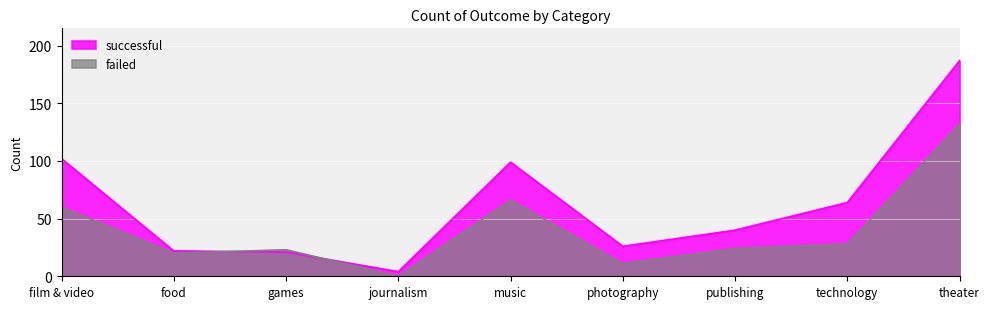

Between games and publishing, which is larger?

publishing